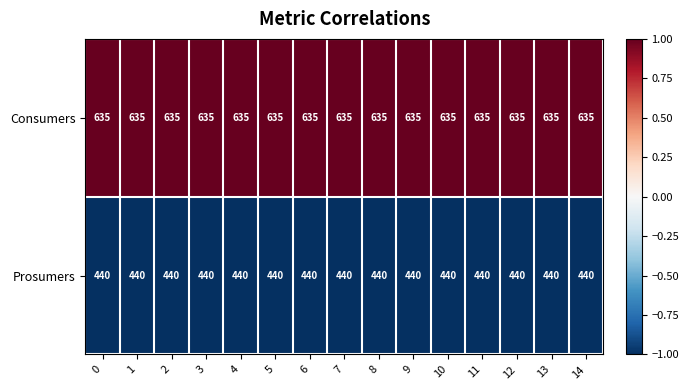

What is the average value of the Prosumers series?

440